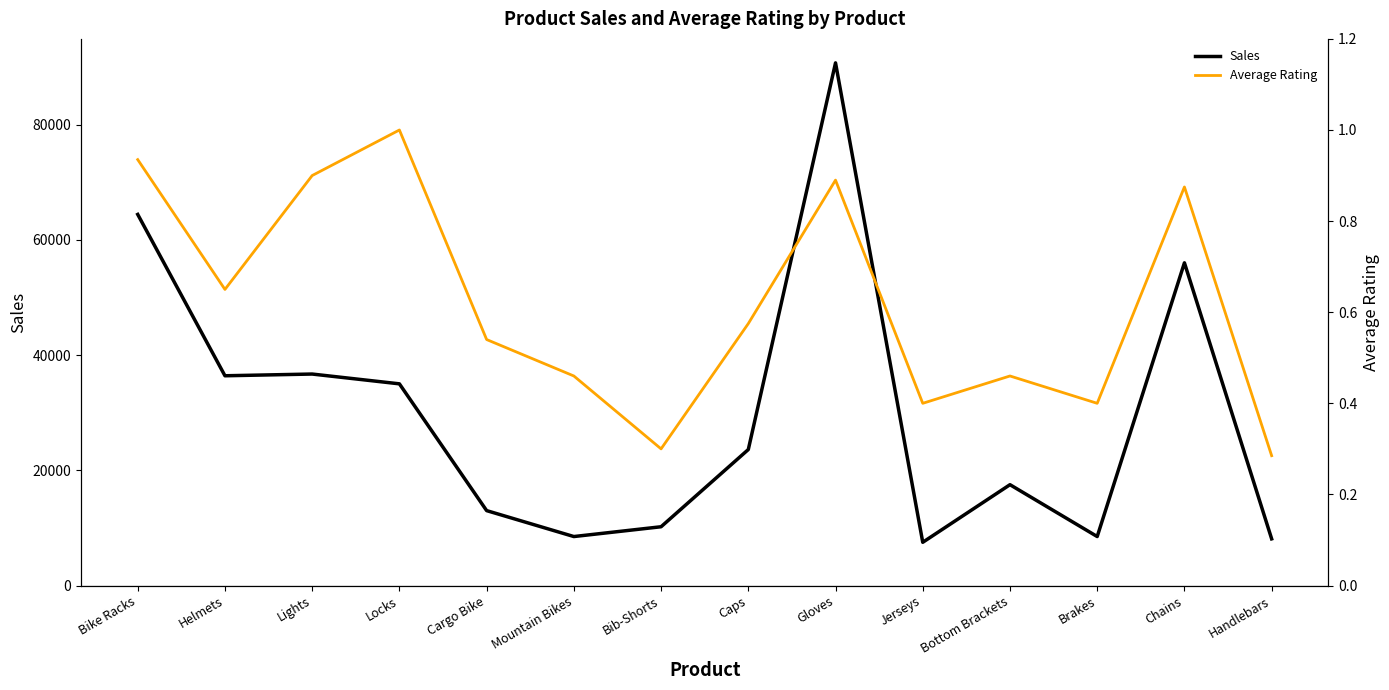

What is the value of the Average Rating point at the 14th from the left?

0.3